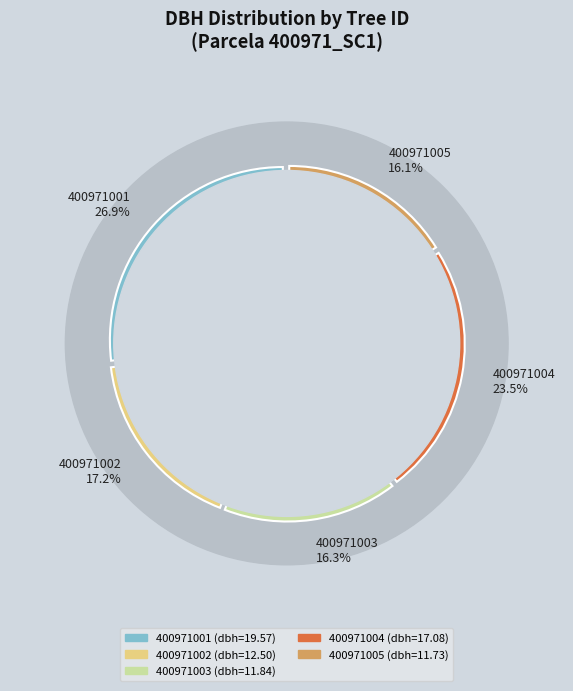

To the nearest percent, what is the difference between the largest and smallest slice percentages?

11%